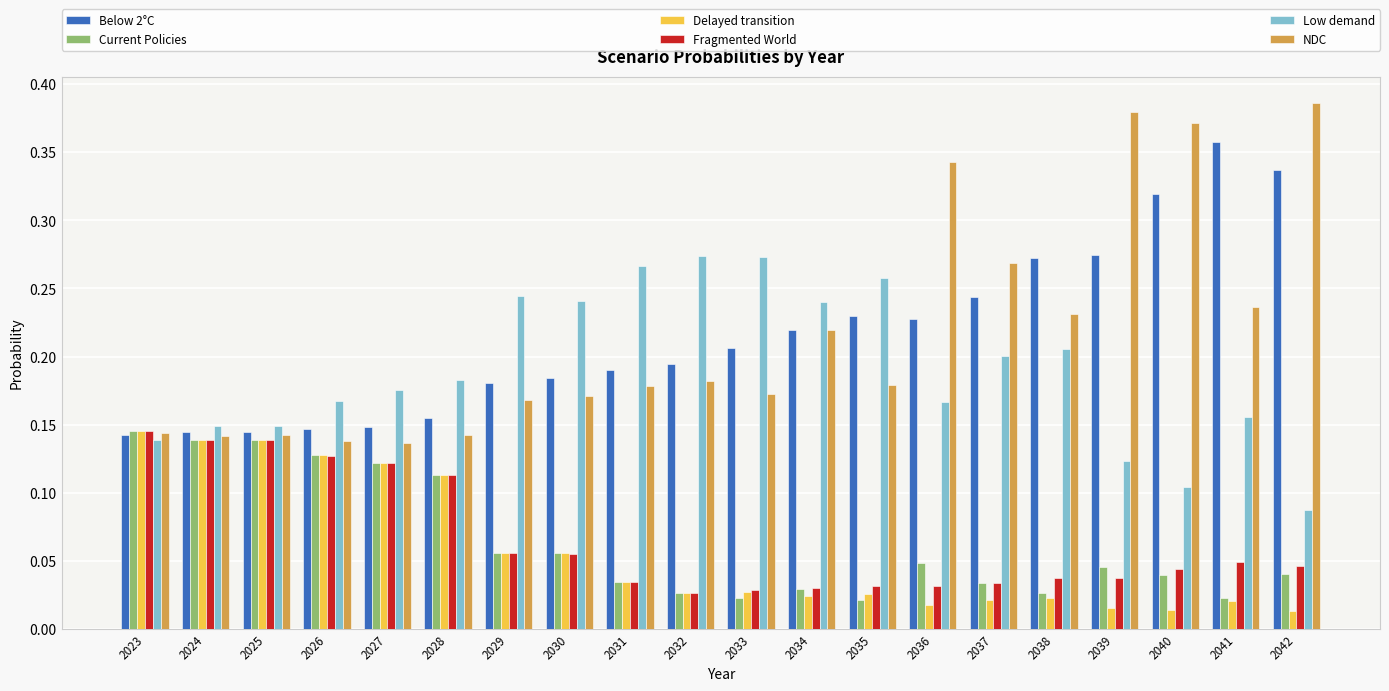

What is the sum of all NDC values?

4.3